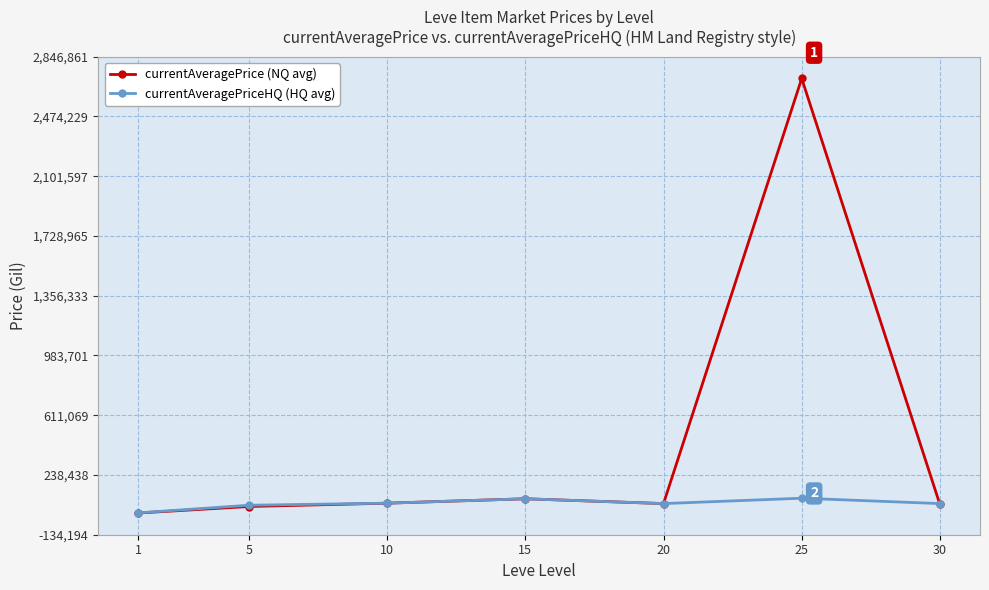

Is the value of currentAveragePrice (NQ avg) at 10 greater than the value of currentAveragePriceHQ (HQ avg) at 15?

No